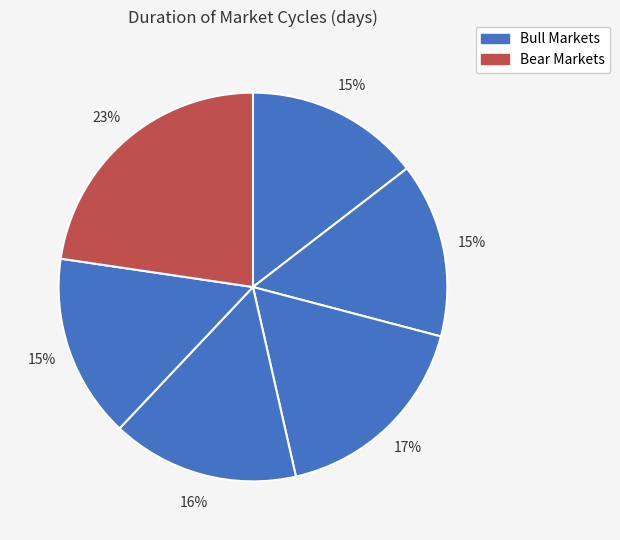

Count the number of slices in the pie.

6